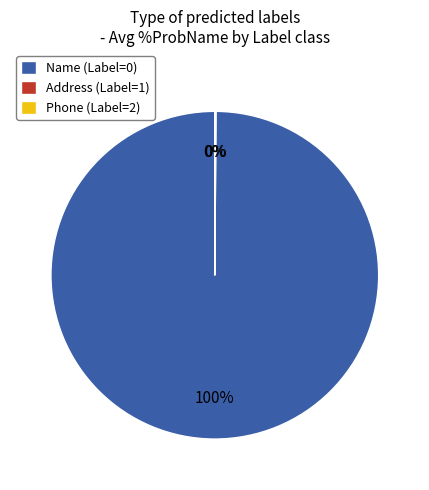

Is Name (Label=0) the majority of the pie?

Yes